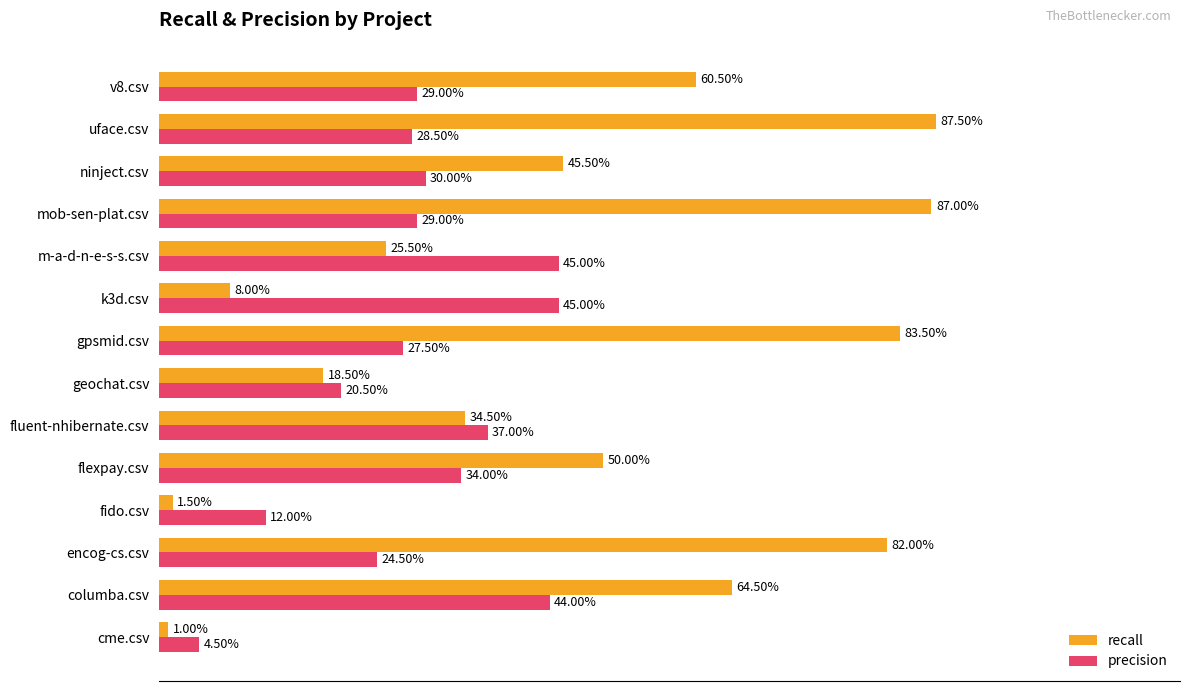

What are all the series names shown in the legend?

recall, precision